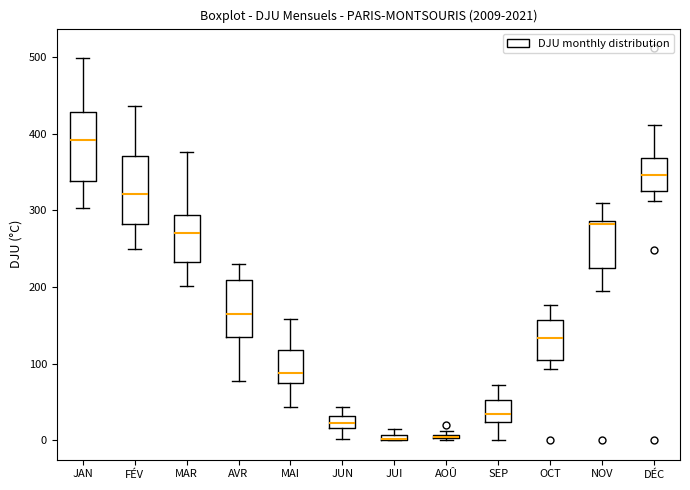

Where does the lower whisker of the box for JUN end on the y-axis? The values are not printed on the chart, so give them approximately, as read against the axis.

0